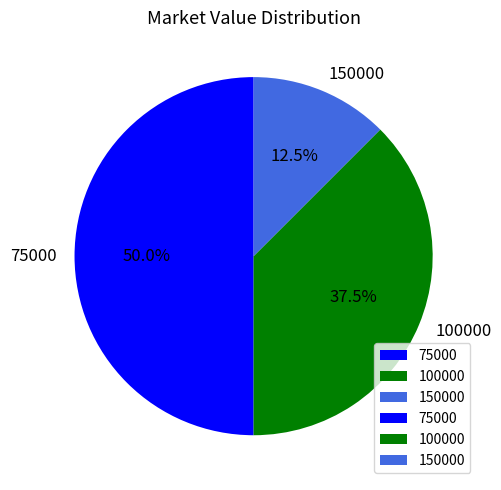

Rank the categories by value from highest to lowest.

75000, 100000, 150000